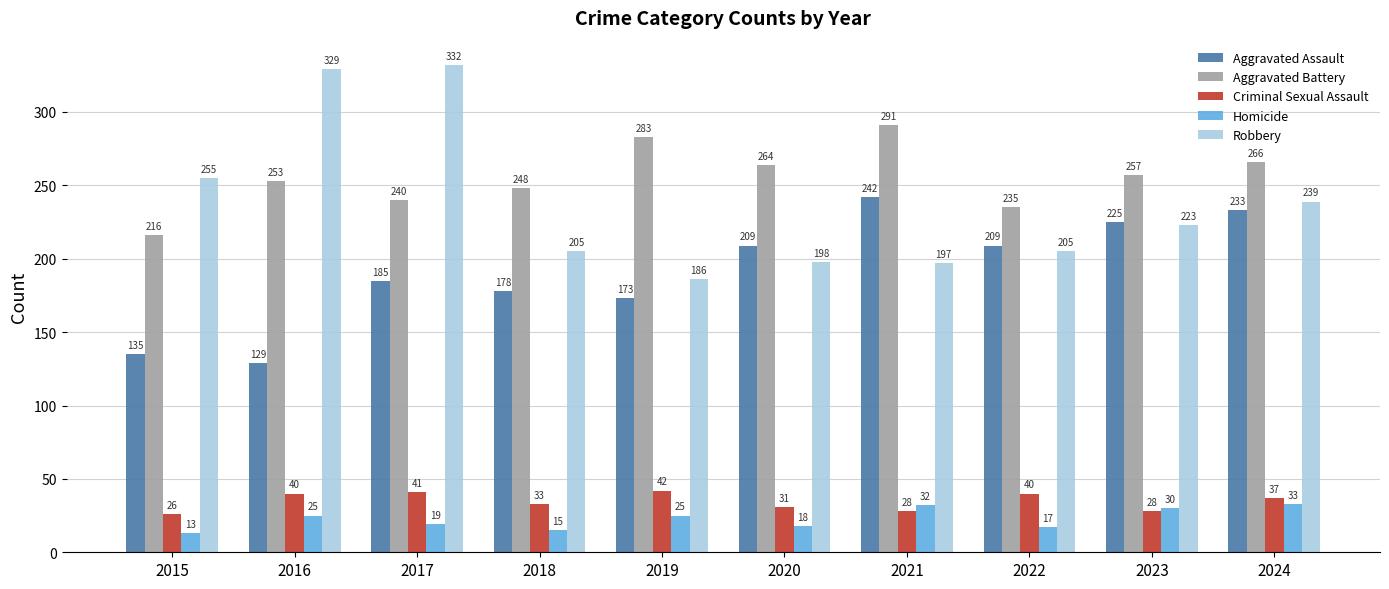

Which category has the lowest value in the Criminal Sexual Assault series?

2015